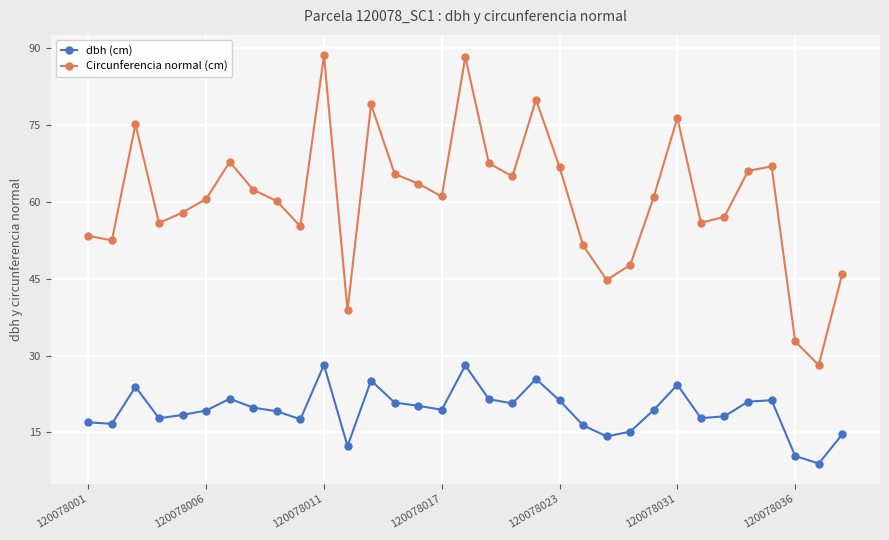

Is this an area chart (filled region under the line)?

No